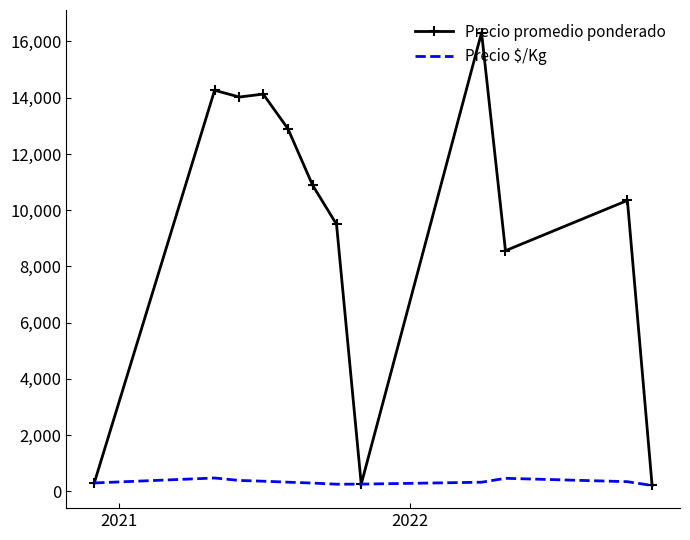

Which series has the largest range (max minus min)?

Precio promedio ponderado